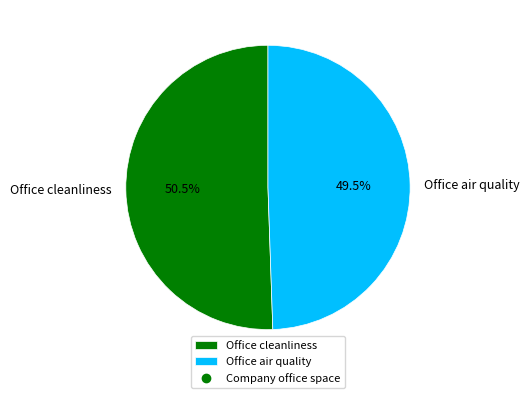

Count the number of slices in the pie.

2